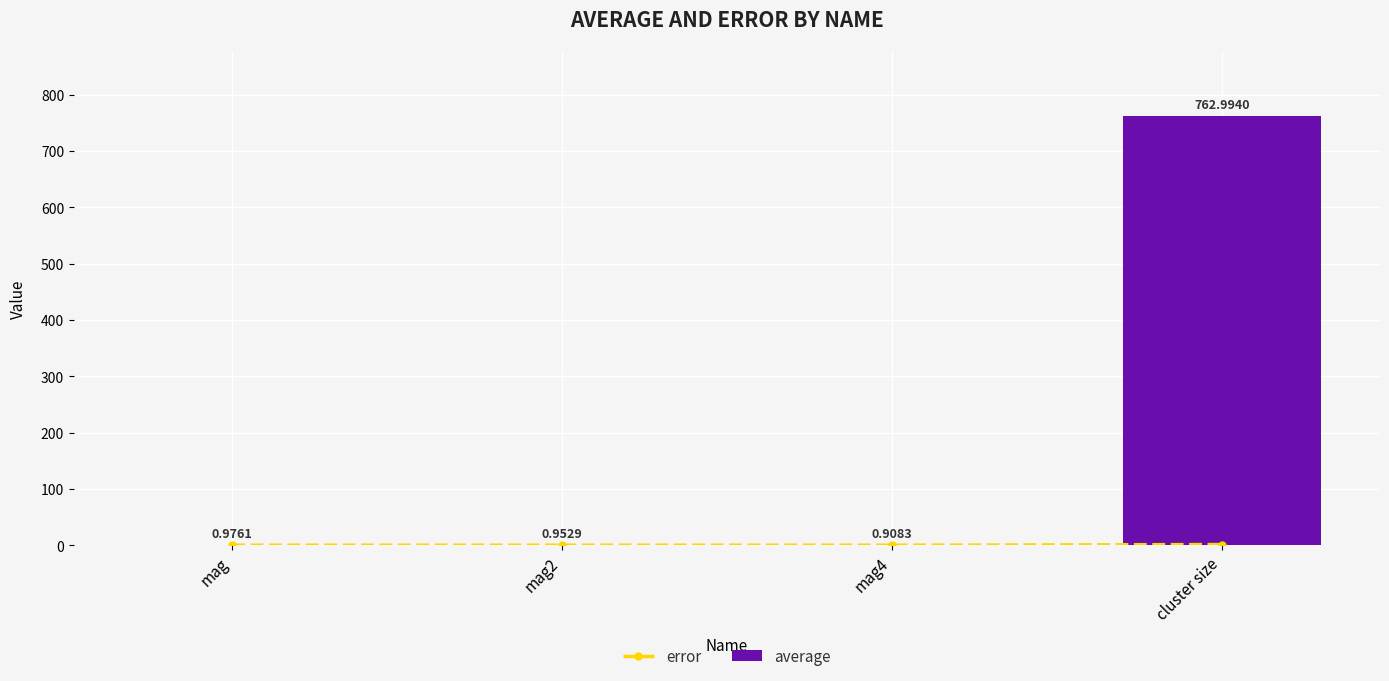

At which label is error closest to 0?

mag